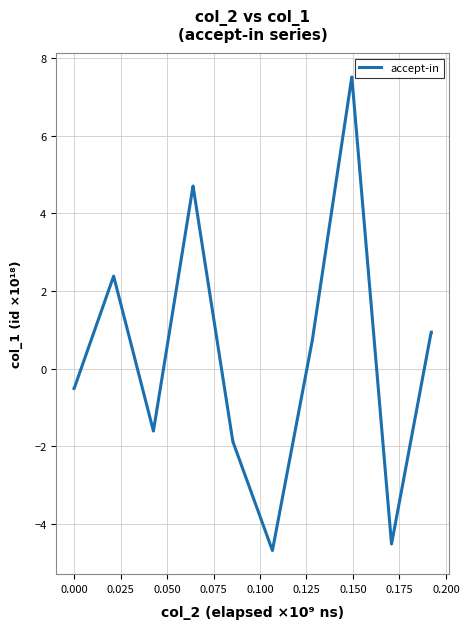

What is the maximum value shown in the chart?

7.5